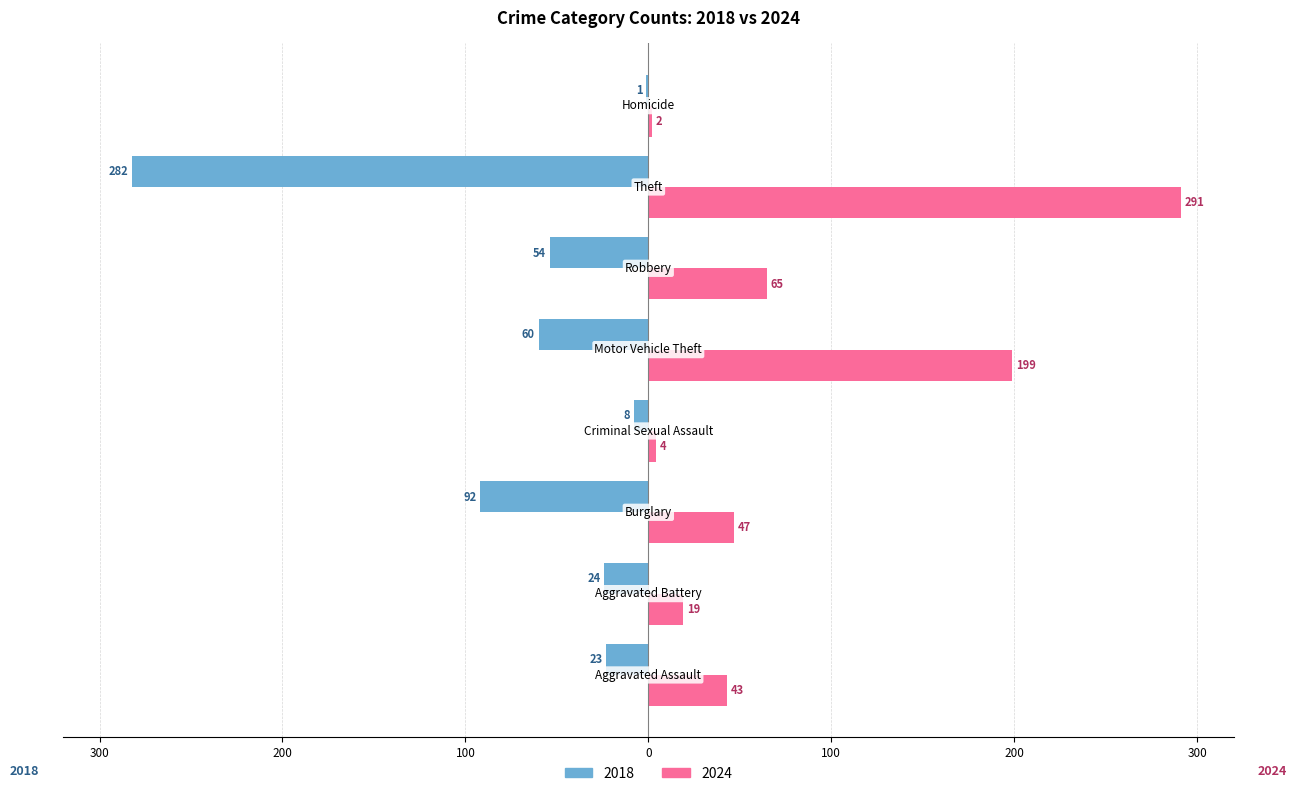

Reading left to right, list all the values displayed in this chart.

2018: -23	-24	-92	-8	-60	-54	-282	-1
2024: 43	19	47	4	199	65	291	2